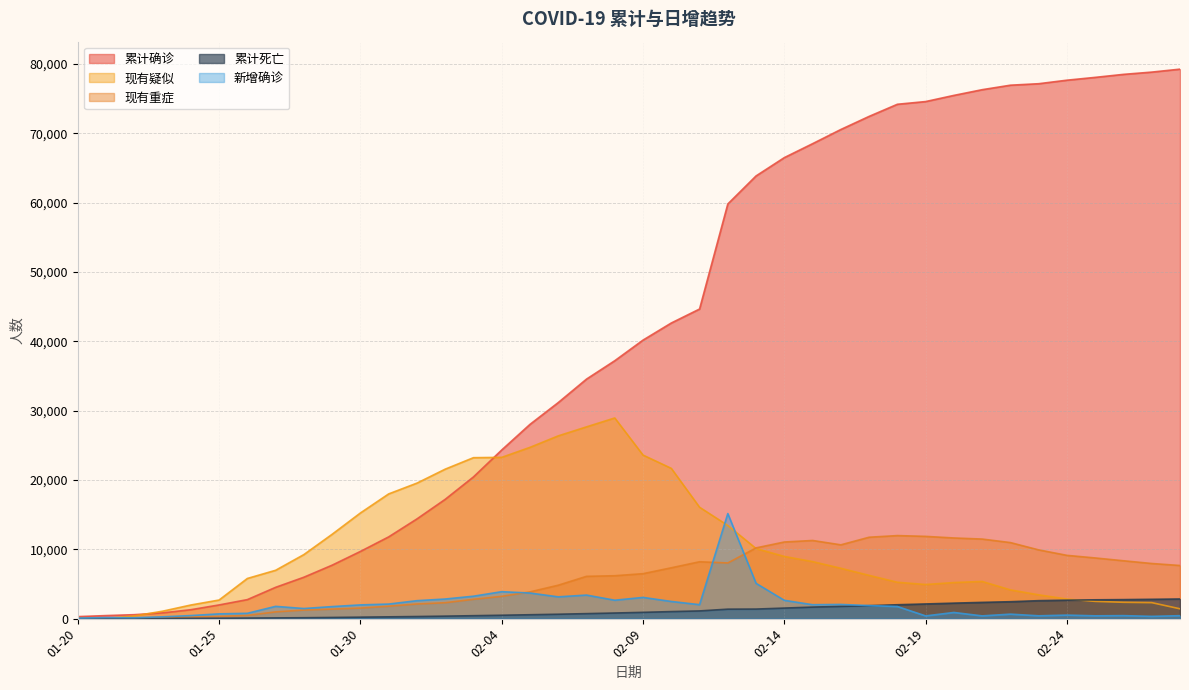

What is the value of the 现有重症 point at the 23rd from the left?

8204